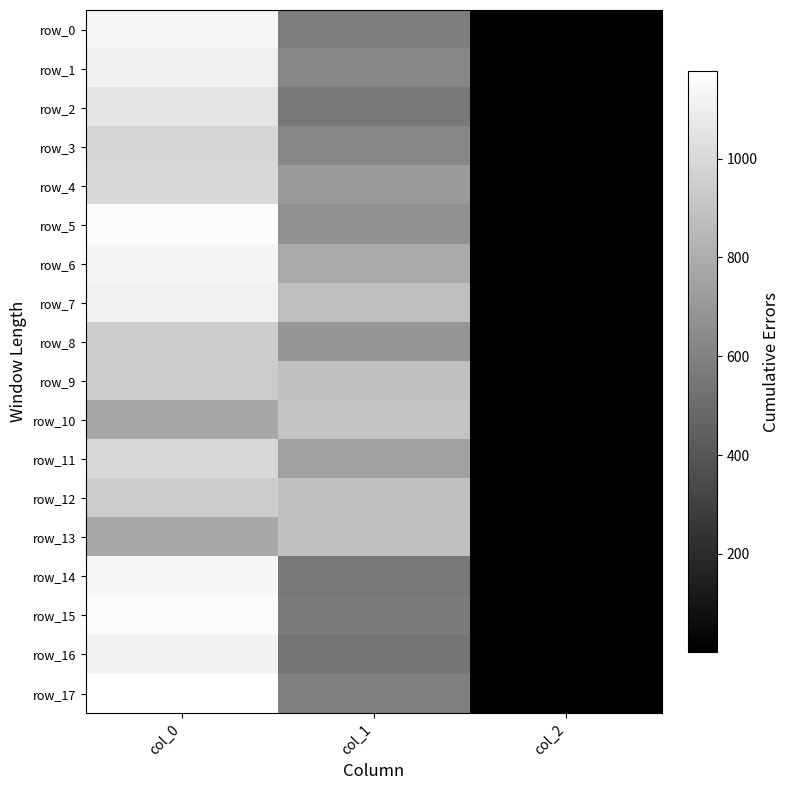

Reading left to right, list all the values displayed in this chart.

row_0: col_0=1133.3	col_1=577.1	col_2=2.0
row_1: col_0=1106.7	col_1=617.6	col_2=2.0
row_2: col_0=1053.3	col_1=560.2	col_2=2.0
row_3: col_0=986.7	col_1=624.4	col_2=2.0
row_4: col_0=996.7	col_1=708.8	col_2=2.0
row_5: col_0=1160.0	col_1=671.6	col_2=2.0
row_6: col_0=1130.0	col_1=783.0	col_2=2.0
row_7: col_0=1110.0	col_1=880.9	col_2=2.0
row_8: col_0=943.3	col_1=691.9	col_2=2.0
row_9: col_0=936.7	col_1=884.2	col_2=2.0
row_10: col_0=770.0	col_1=897.8	col_2=2.0
row_11: col_0=996.7	col_1=742.5	col_2=2.0
row_12: col_0=940.0	col_1=884.2	col_2=2.0
row_13: col_0=776.7	col_1=891.0	col_2=2.0
row_14: col_0=1133.3	col_1=553.5	col_2=2.0
row_15: col_0=1156.7	col_1=573.8	col_2=2.0
row_16: col_0=1116.7	col_1=540.0	col_2=2.0
row_17: col_0=1176.7	col_1=590.6	col_2=2.0